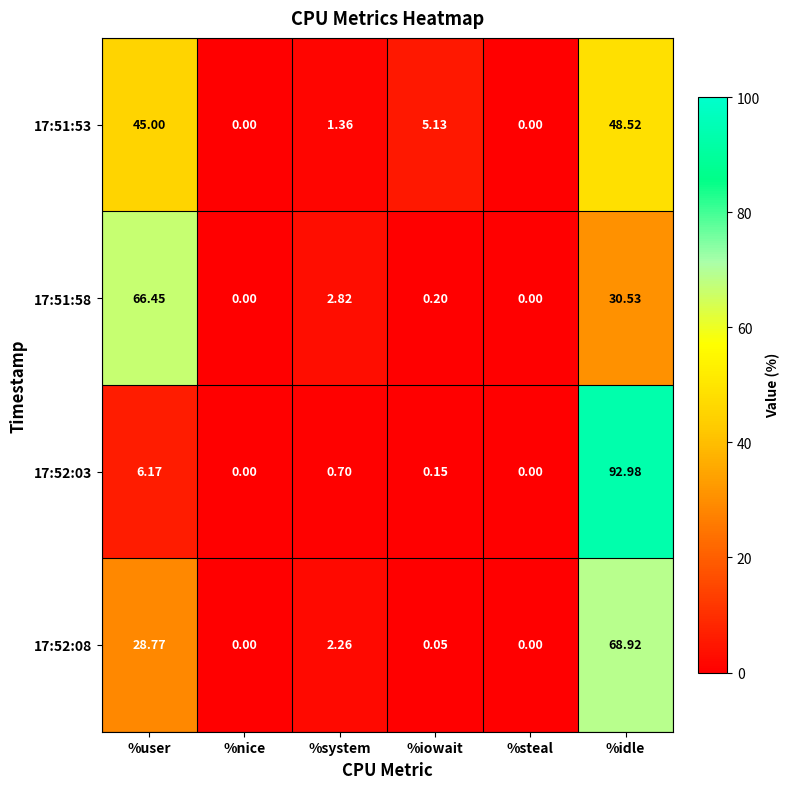

At which category does the chart reach its peak across all series?

%idle